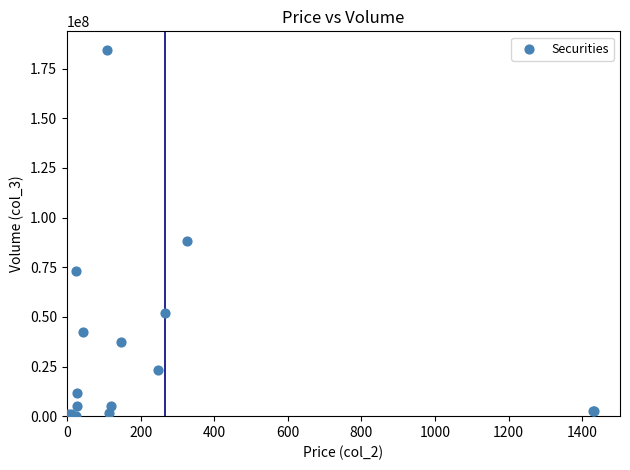

What Y value in the scatter plot is closest to 92258916?

88383996